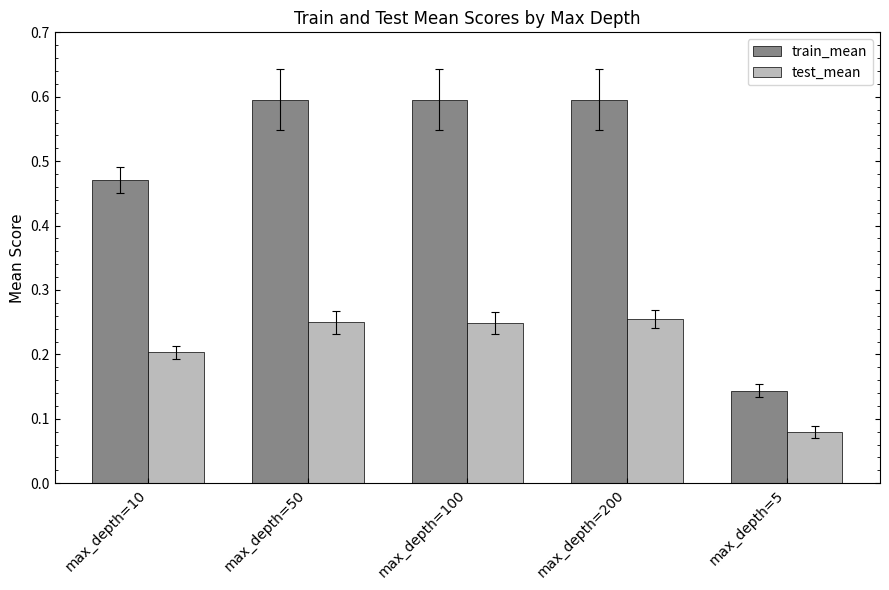

Is the value of test_mean at max_depth=50 greater than the value of train_mean at max_depth=50?

No